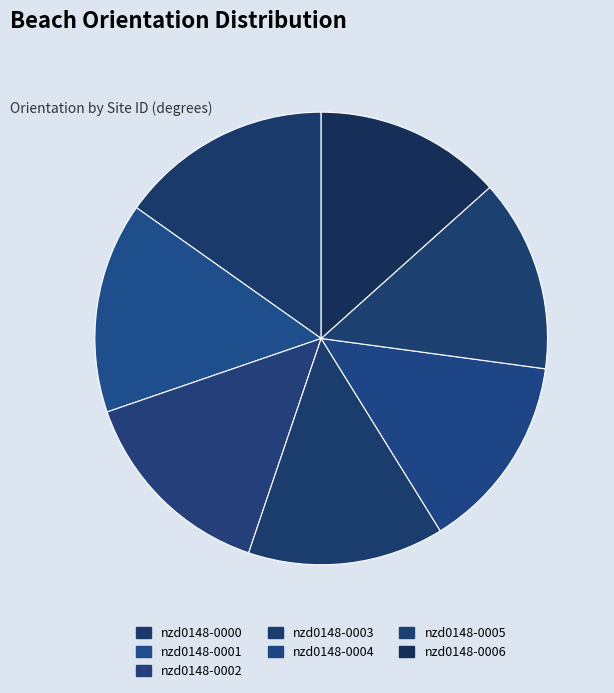

Does any single category account for the majority?

No